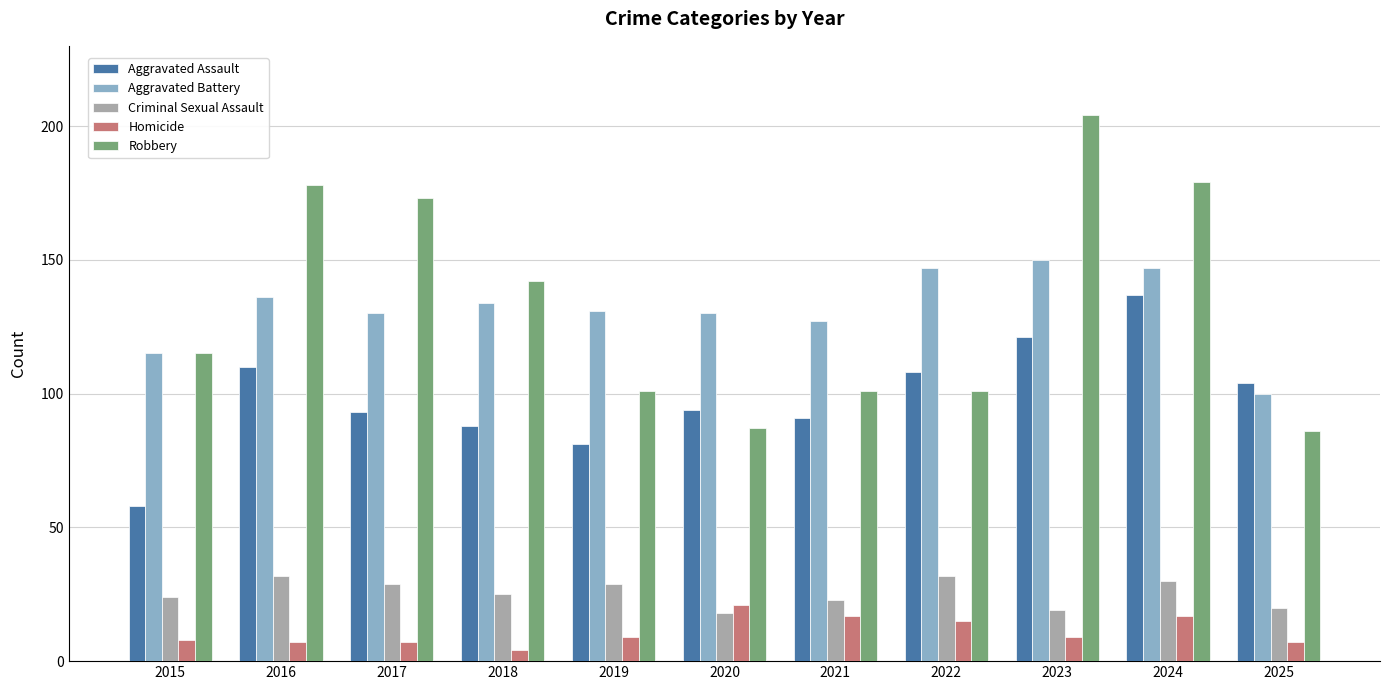

At how many categories does at least one series exceed 6?

11